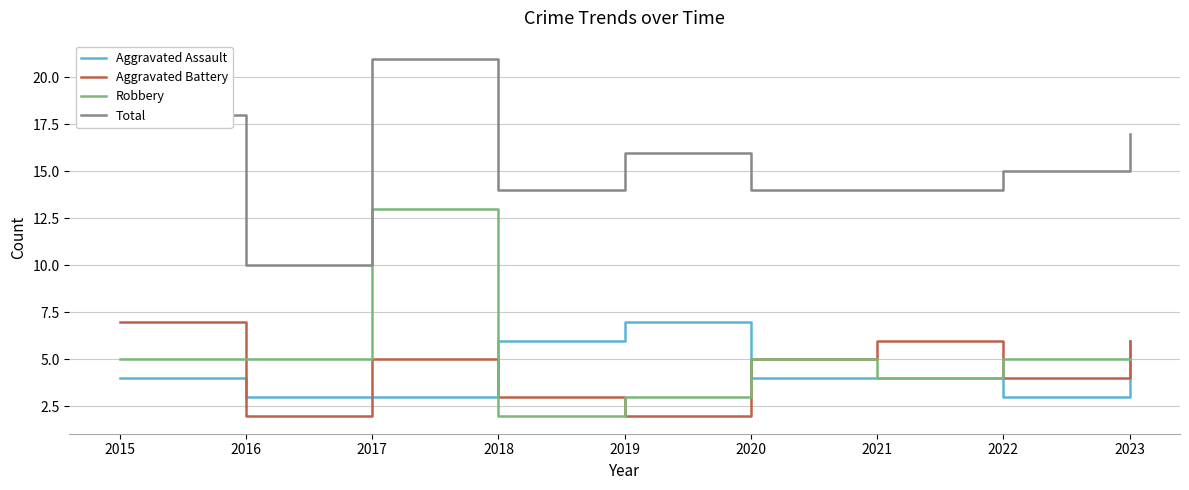

True or false: Robbery and Total intersect in this chart.

False